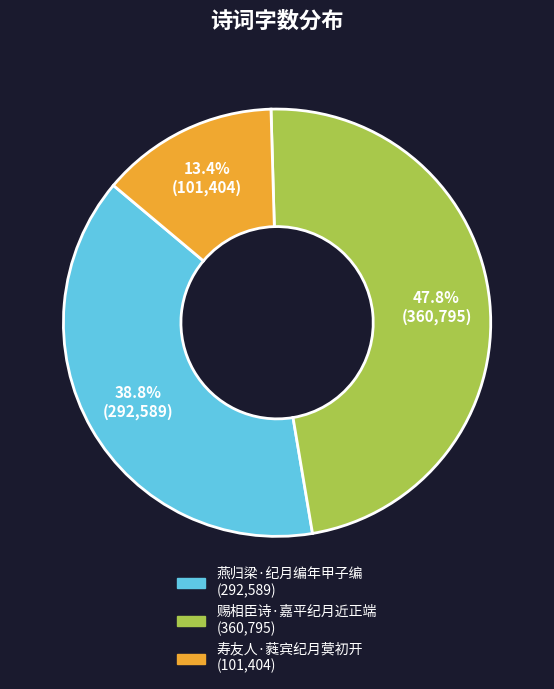

How many slices are in this pie chart?

3